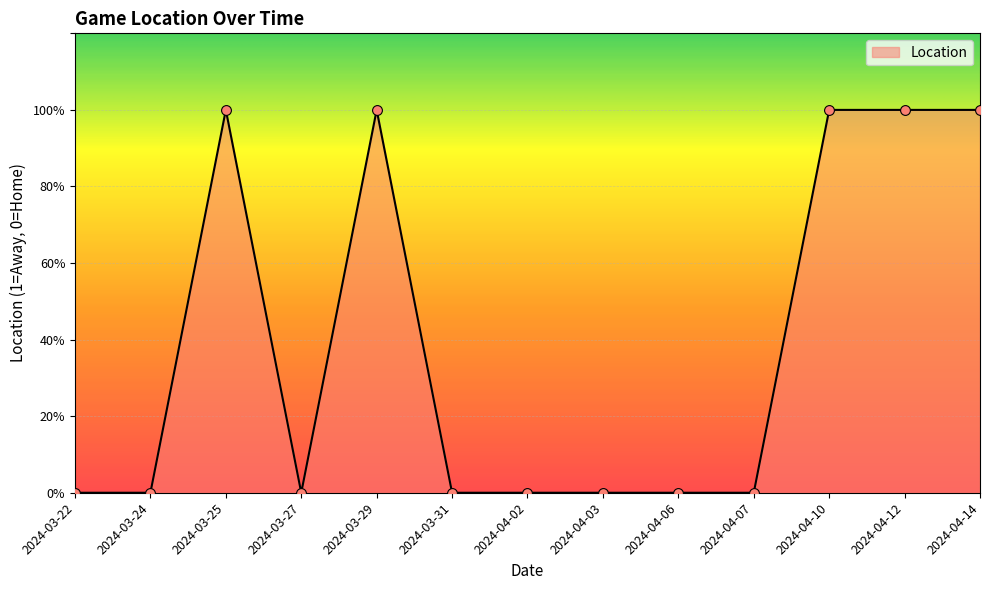

Does the chart have visible grid lines?

Yes